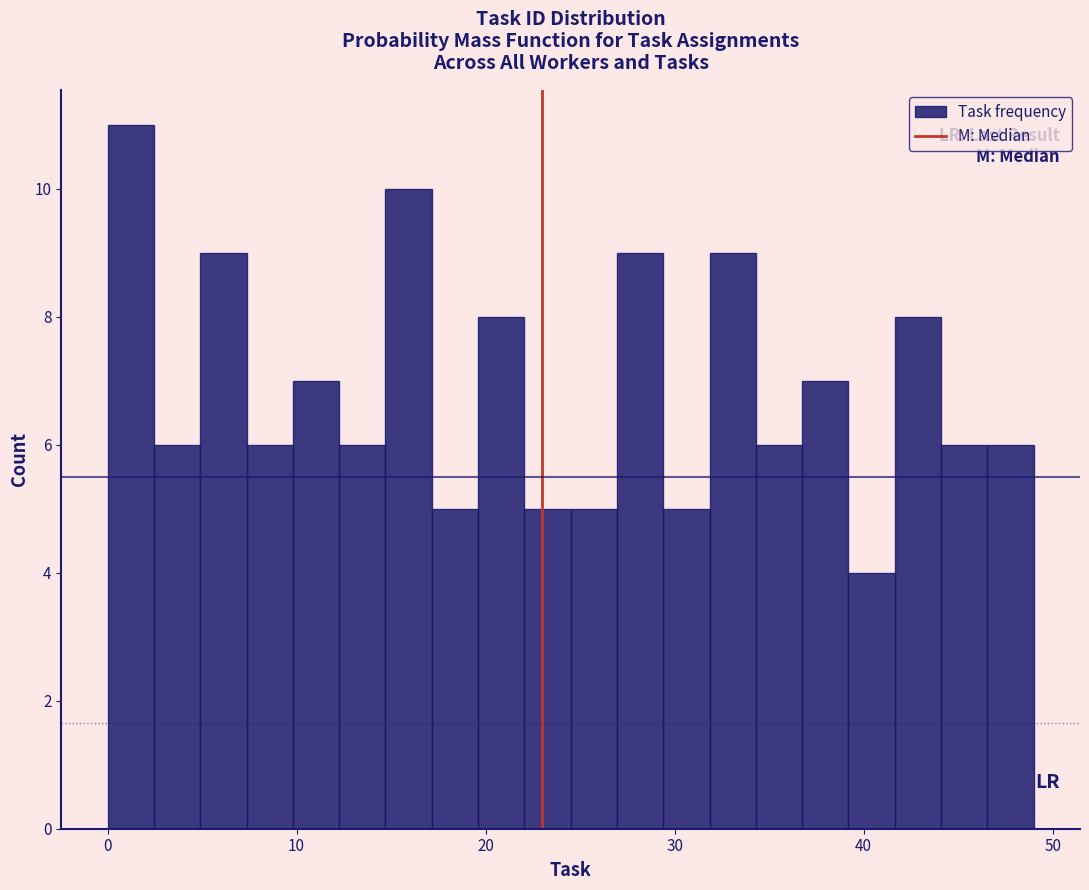

Read against the x-axis, roughly where is the centre of the tallest bar?

1